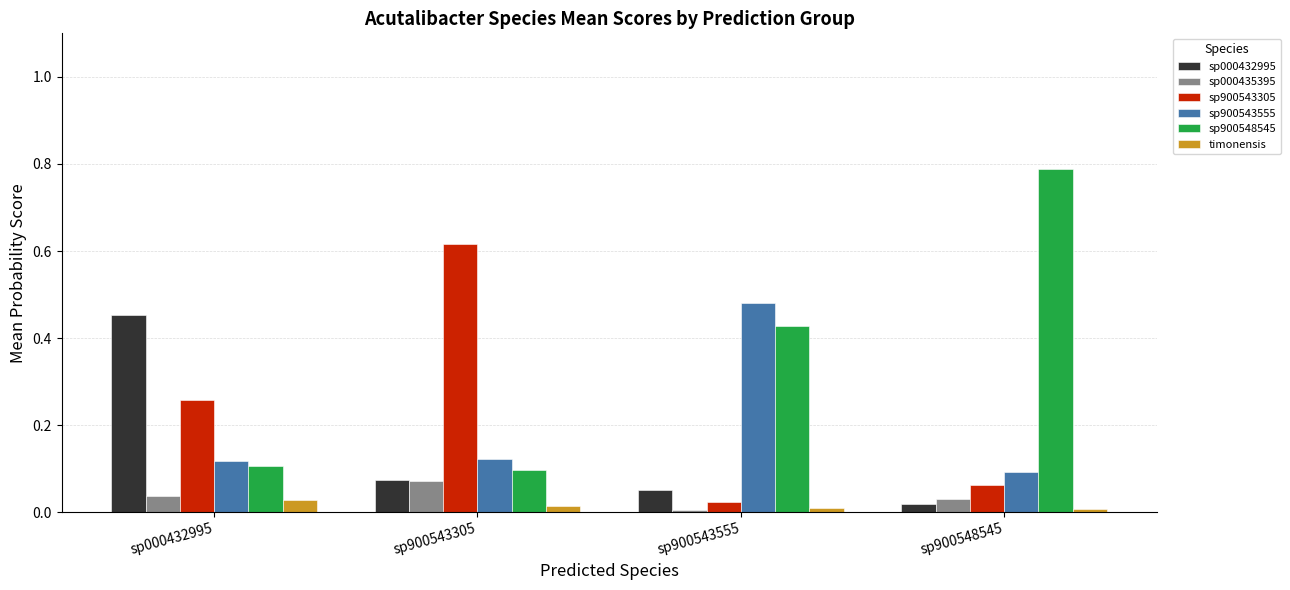

What are all the series names shown in the legend?

sp000432995, sp000435395, sp900543305, sp900543555, sp900548545, timonensis